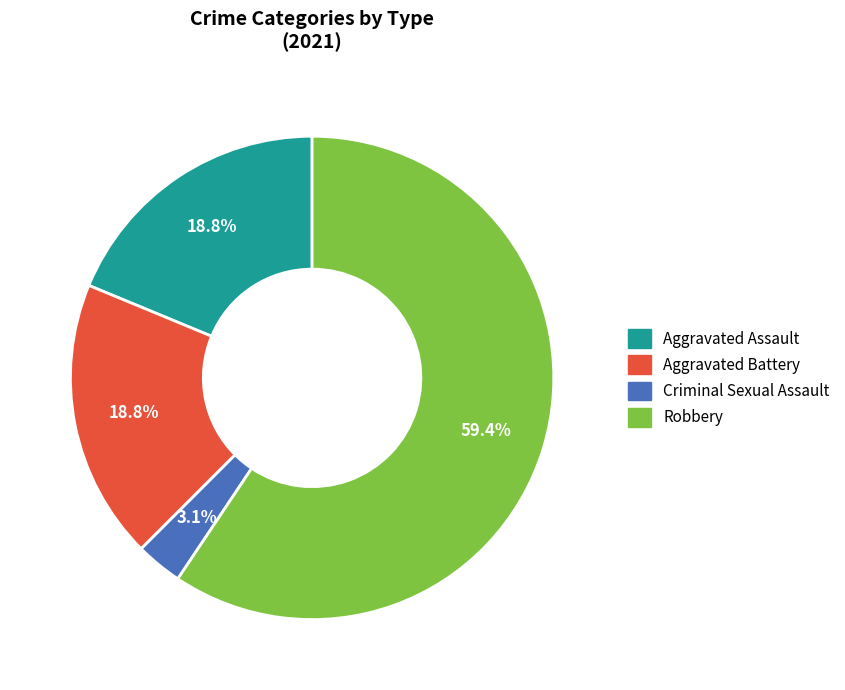

Which slice is the largest?

Robbery